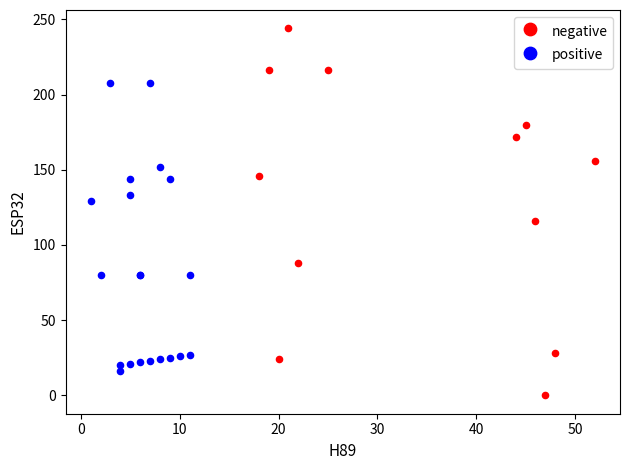

Which series has the largest Y range (max minus min)?

negative